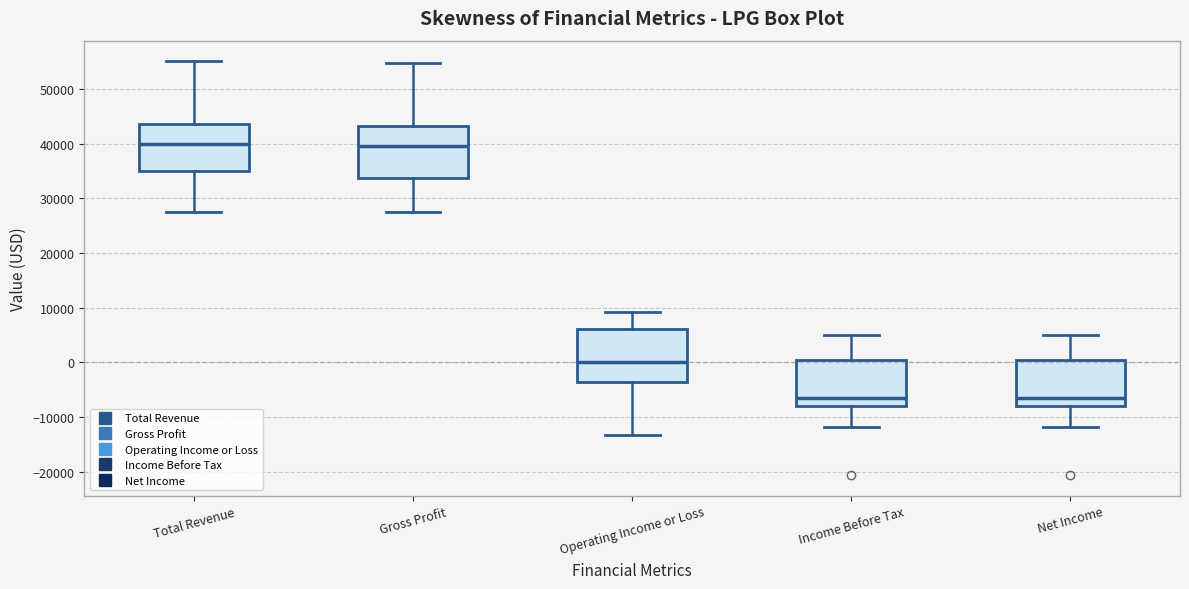

Reading left to right, read every box against the y-axis: the position of its median line, the range the box covers, and the ends of its whiskers. The values are not printed on the chart, so give them approximately, as read against the axis.

Total Revenue: median 40000, box 35000 to 44000, whiskers 28000 to 55000
Gross Profit: median 40000, box 34000 to 43000, whiskers 28000 to 55000
Operating Income or Loss: median 0, box -4000 to 6000, whiskers -13000 to 9000
Income Before Tax: median -6000, box -8000 to 0, whiskers -12000 to 5000
Net Income: median -6000, box -8000 to 0, whiskers -12000 to 5000